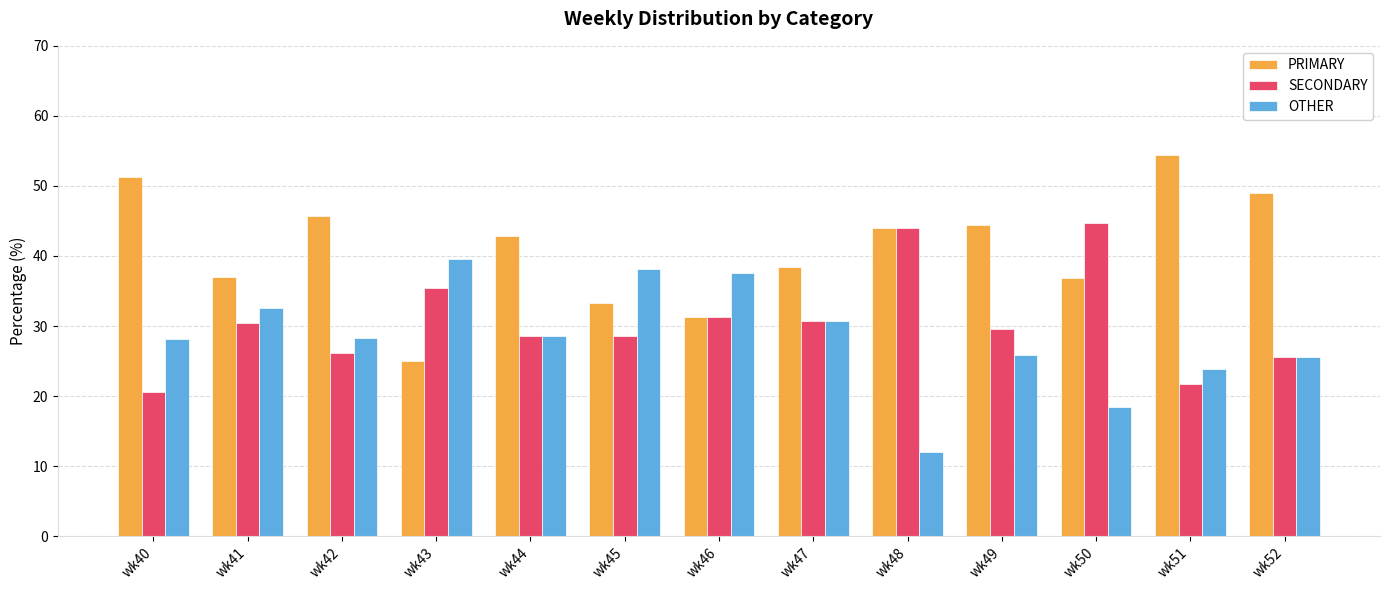

Which category has the lowest value across all series?

wk48